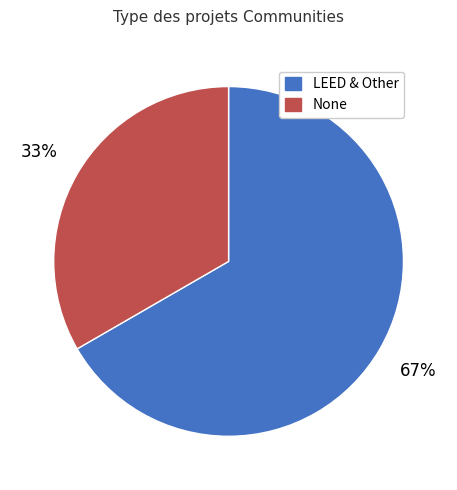

To the nearest percent, what is the average slice percentage?

50%